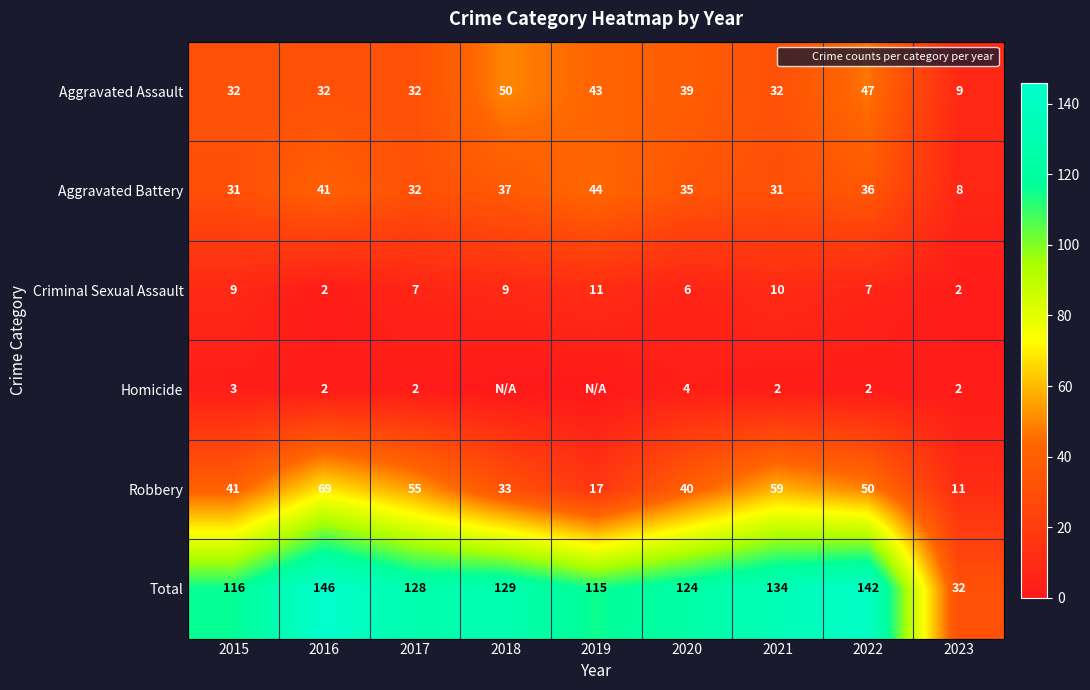

At 2016, list the series in order from largest to smallest.

Total, Robbery, Aggravated Battery, Aggravated Assault, Criminal Sexual Assault, Homicide